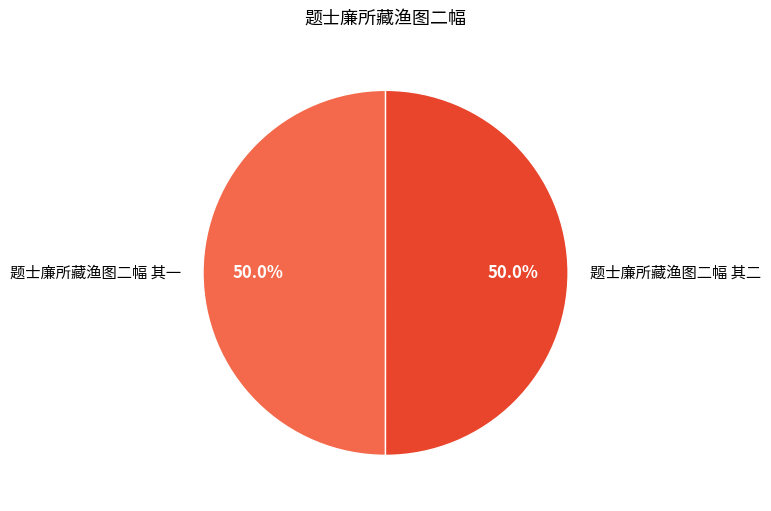

True or false: 题士廉所藏渔图二幅 其二 accounts for 58% of the total.

False